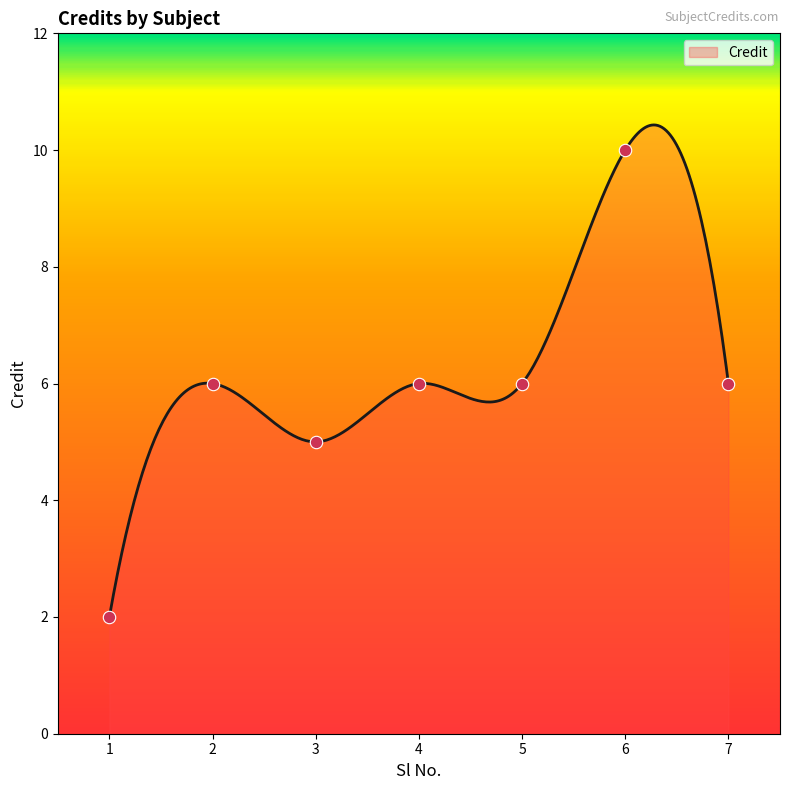

Which has a higher value, 7 or 2?

7